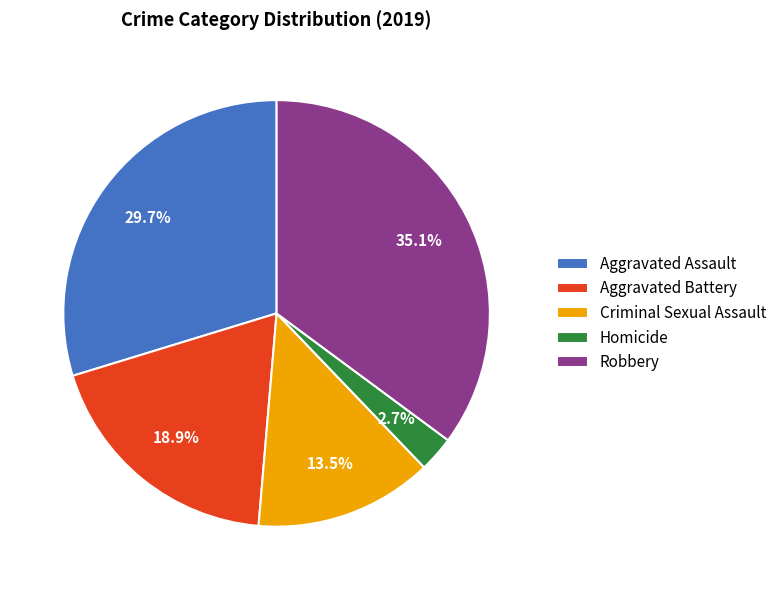

Which slice is the smallest?

Homicide